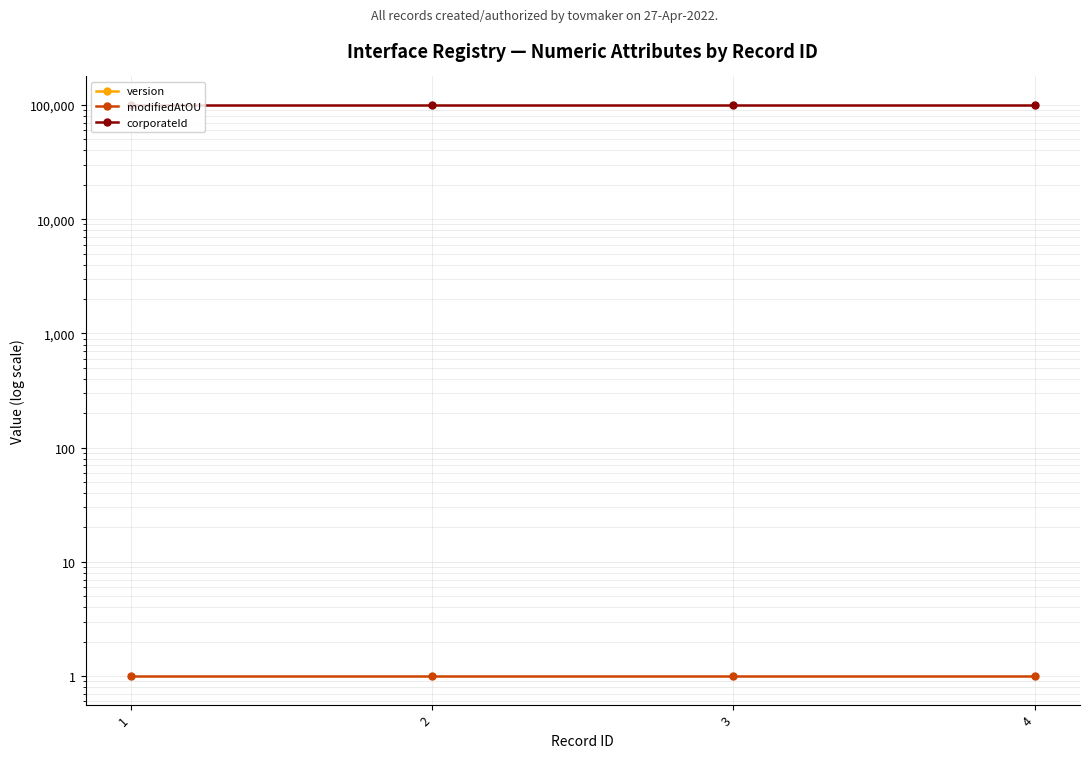

Reading right to left, extract all data points from this chart.

version: 4=0	3=0	2=0	1=0
modifiedAtOU: 4=1	3=1	2=1	1=1
corporateId: 4=100083	3=100083	2=100083	1=100083